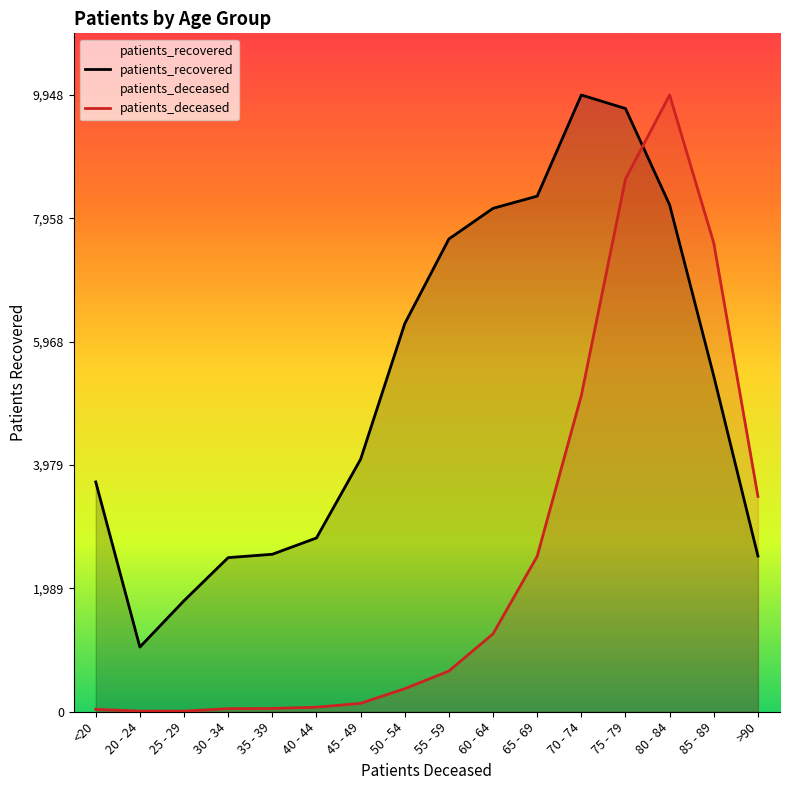

The patients_recovered series shows 1791.0 at 25 - 29. True or false?

True